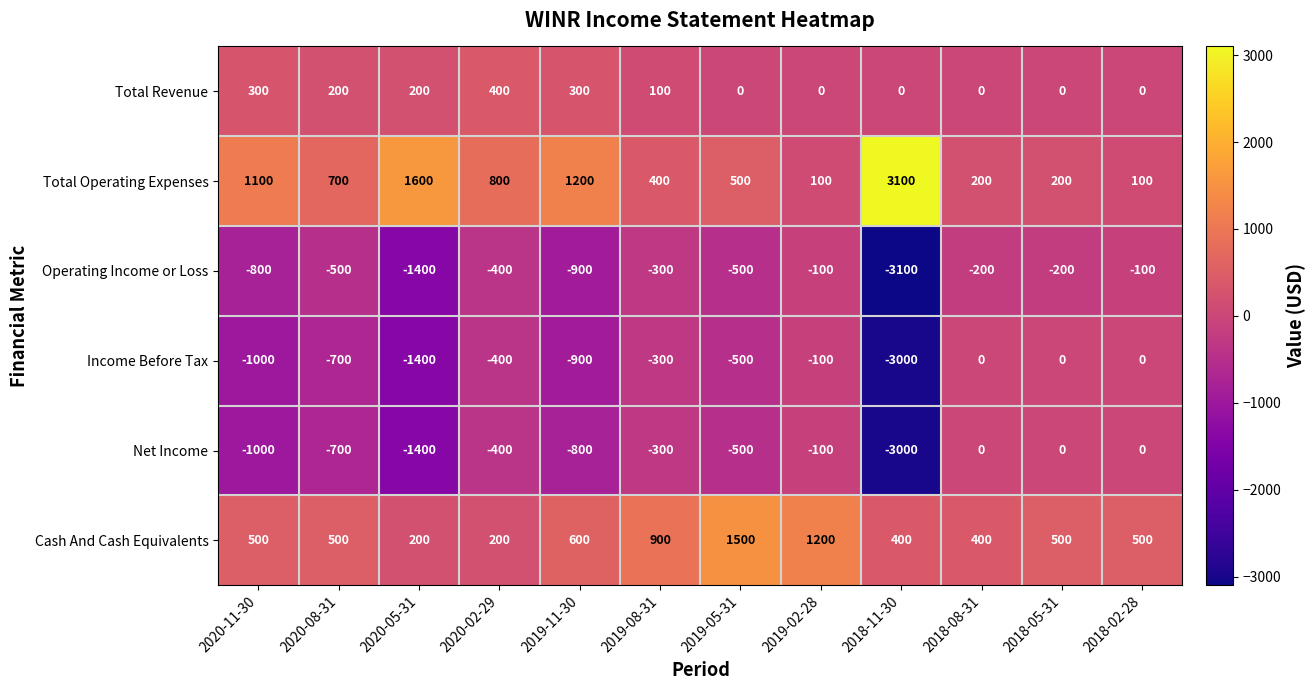

Is the value of Operating Income or Loss at 2020-02-29 greater than the value of Net Income at 2018-11-30?

Yes